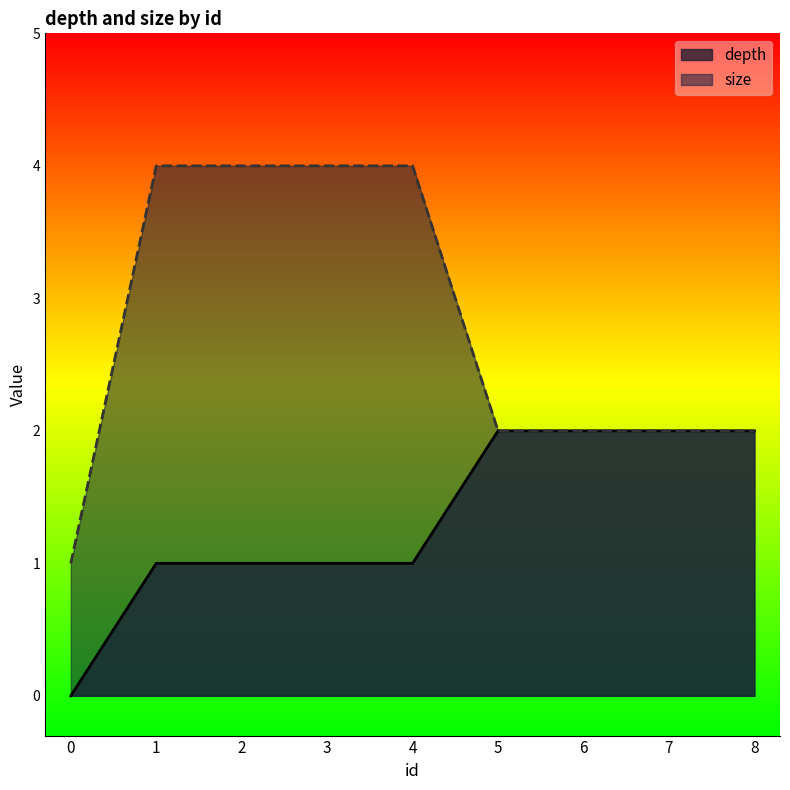

List the series in order of their peak value, highest first.

size, depth